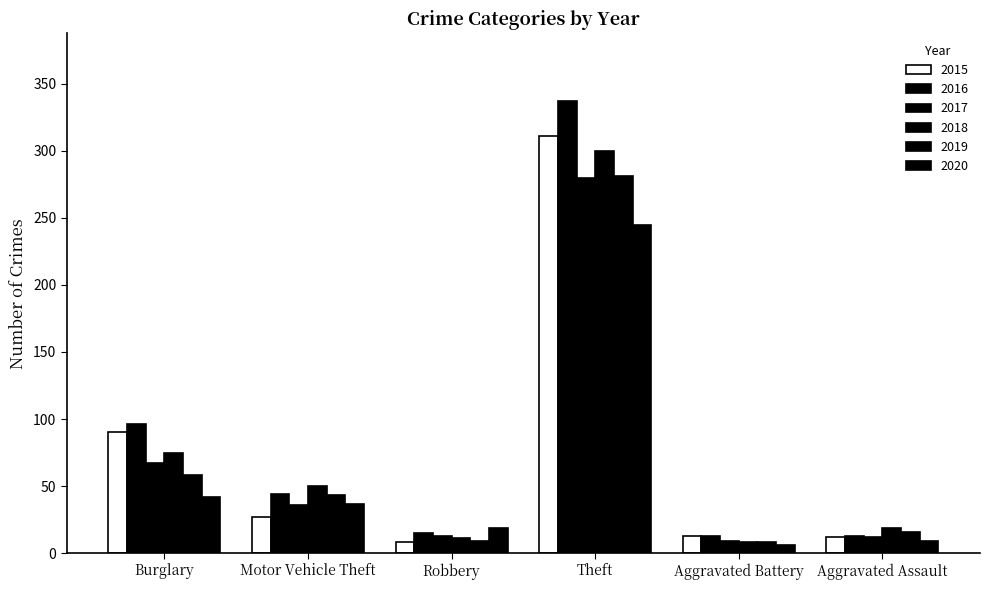

What is the greatest value displayed?

337